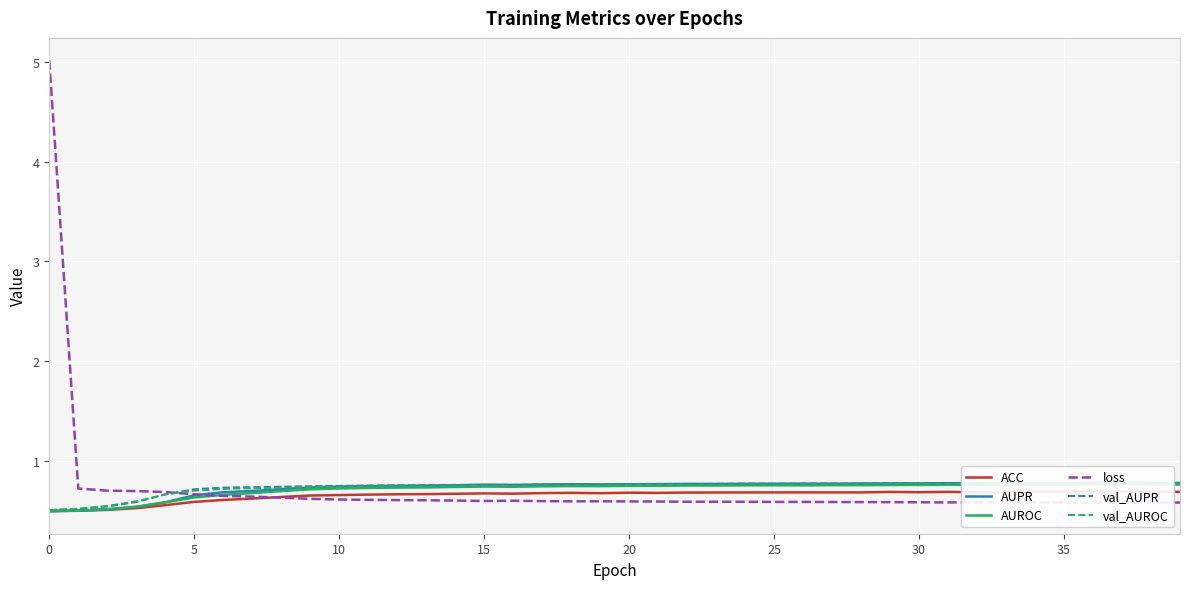

What is the difference between the highest and lowest values at 34?

0.2